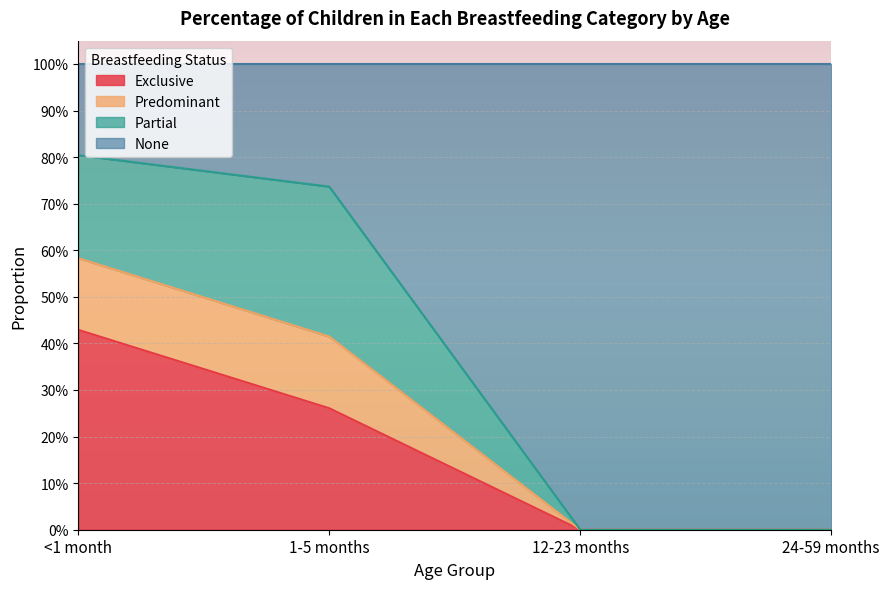

At which category is the sum across all series the highest?

<1 month